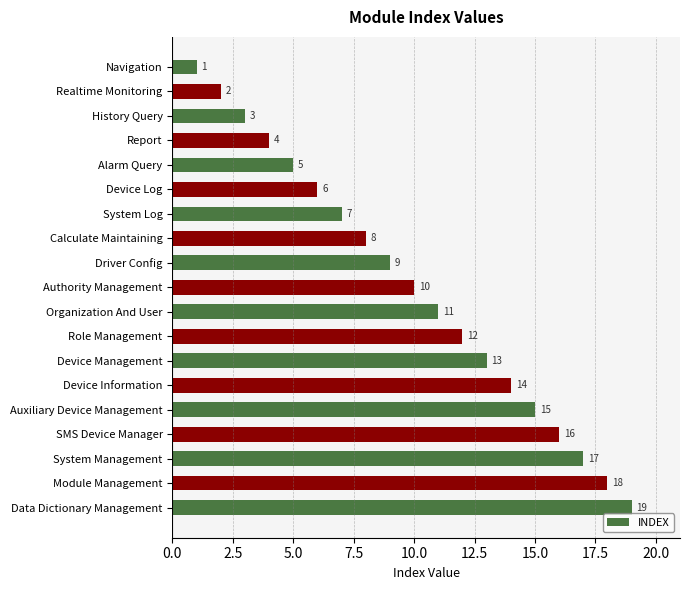

Is it true that the value at System Log is 4?

False